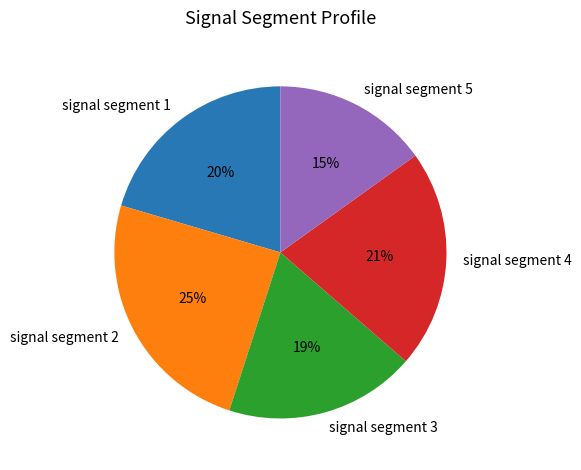

Which category has the biggest portion of the pie?

signal segment 2